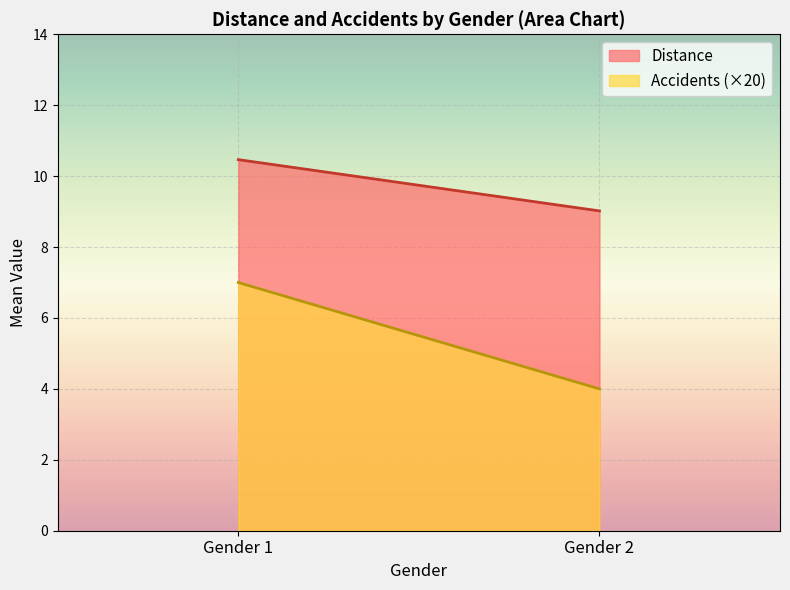

Rank the categories by Distance value from lowest to highest.

Gender 2, Gender 1